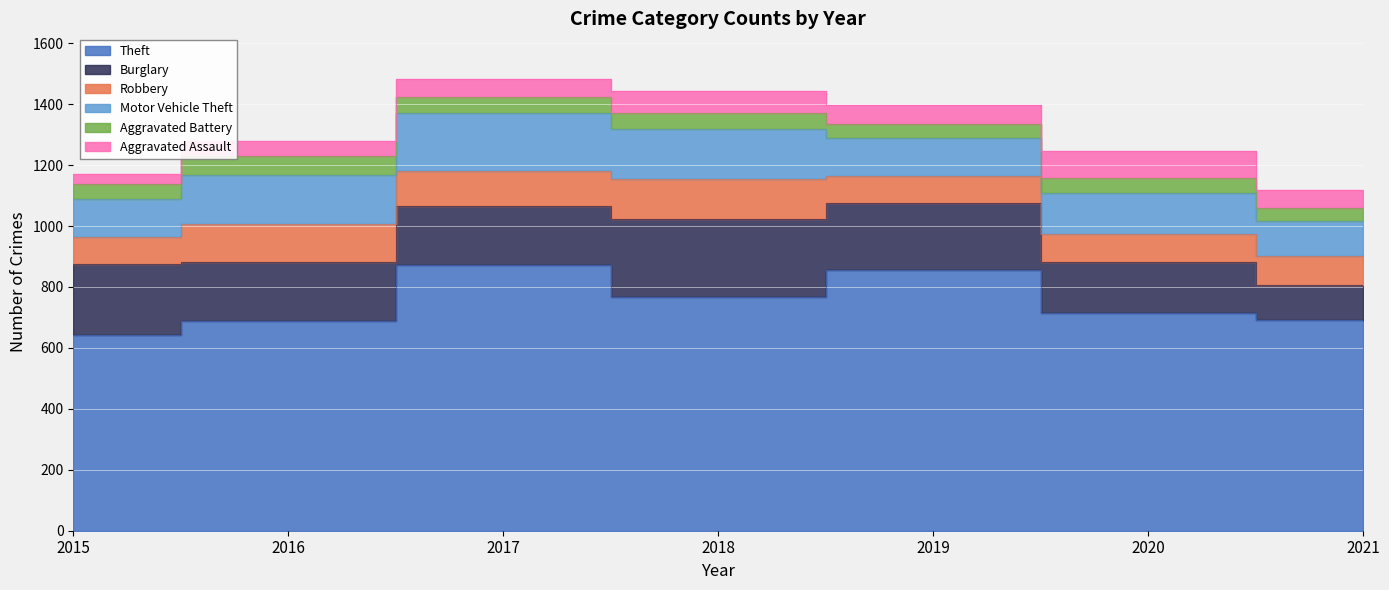

True or false: Aggravated Assault and Motor Vehicle Theft cross at least once.

False